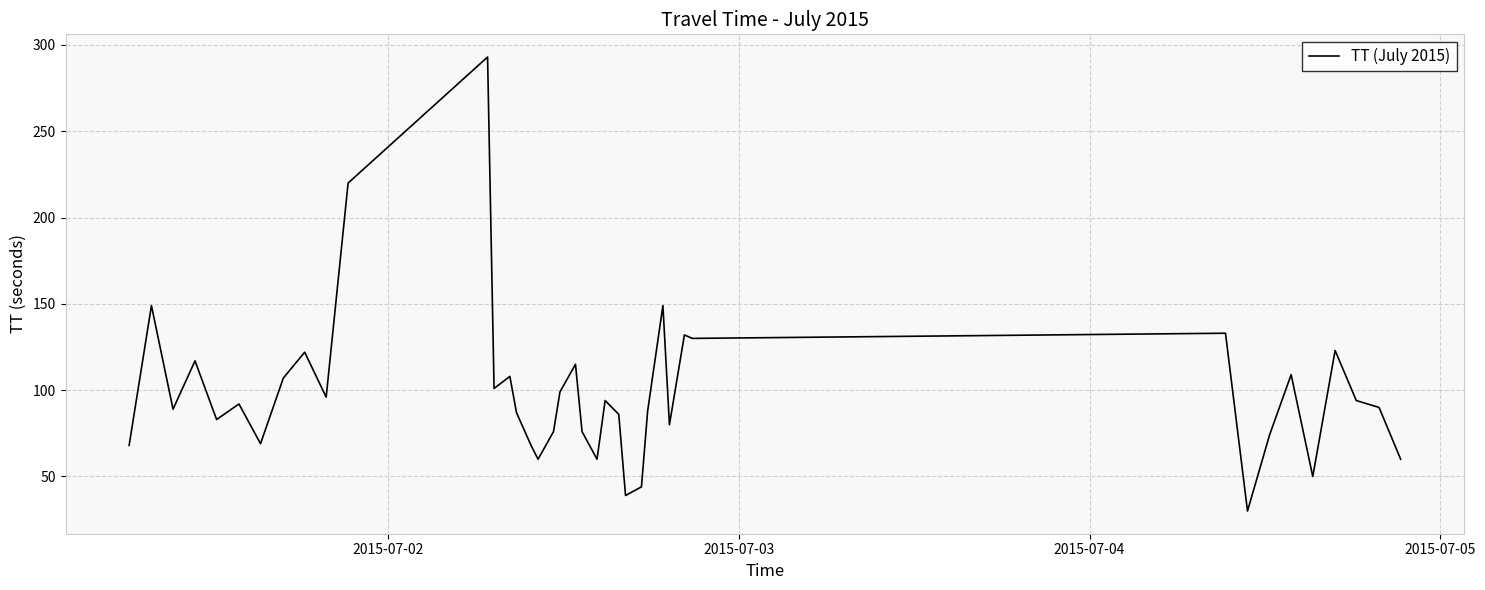

What is the minimum value shown in the chart?

30